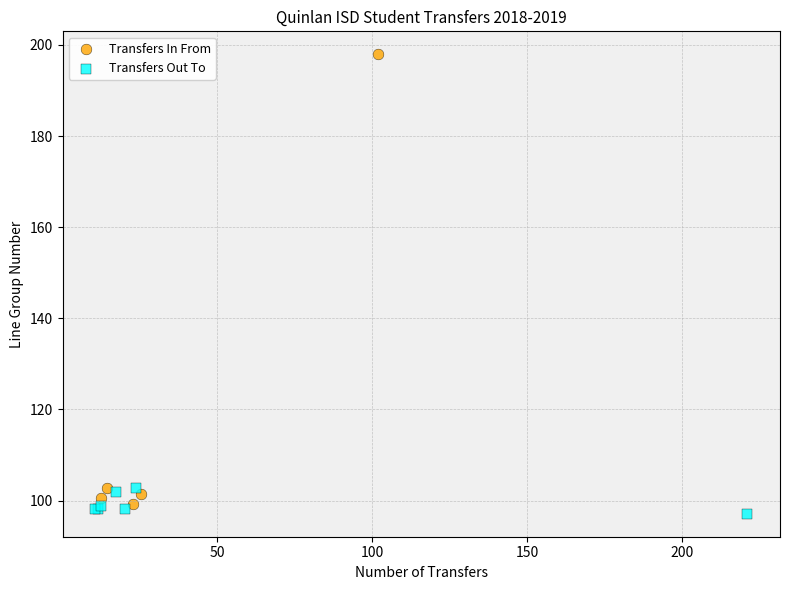

Which series contains the highest Y value?

Transfers In From